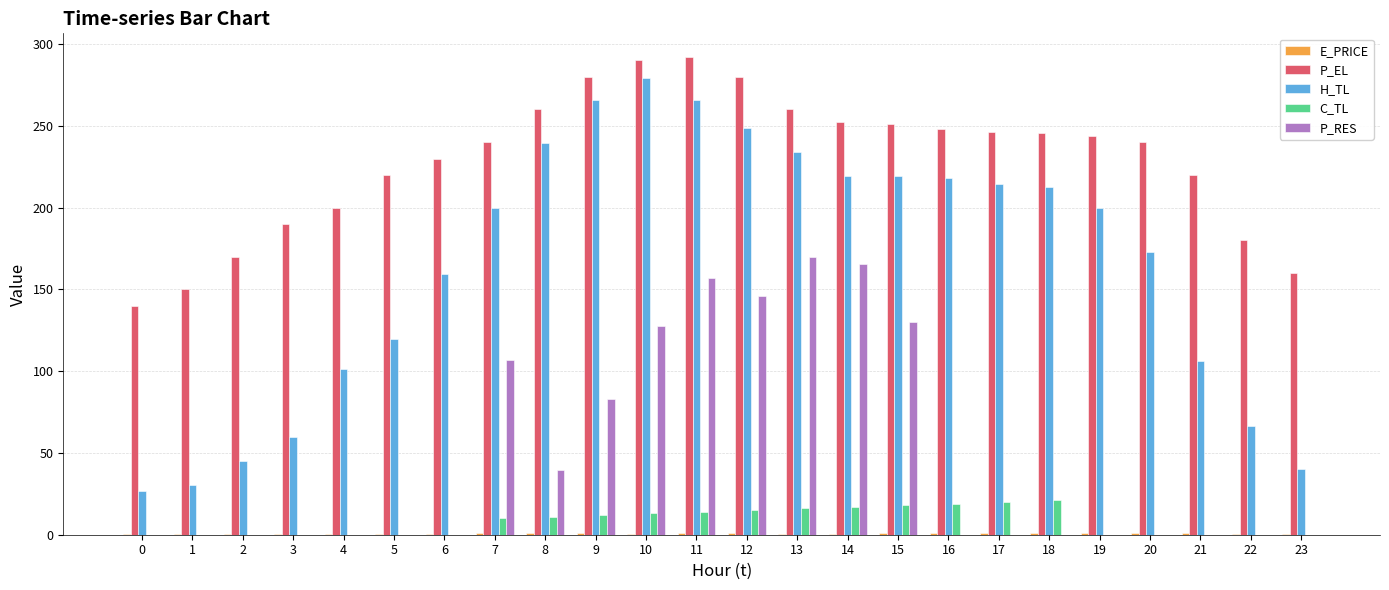

Between 6 and 9, which series saw the biggest shift?

H_TL